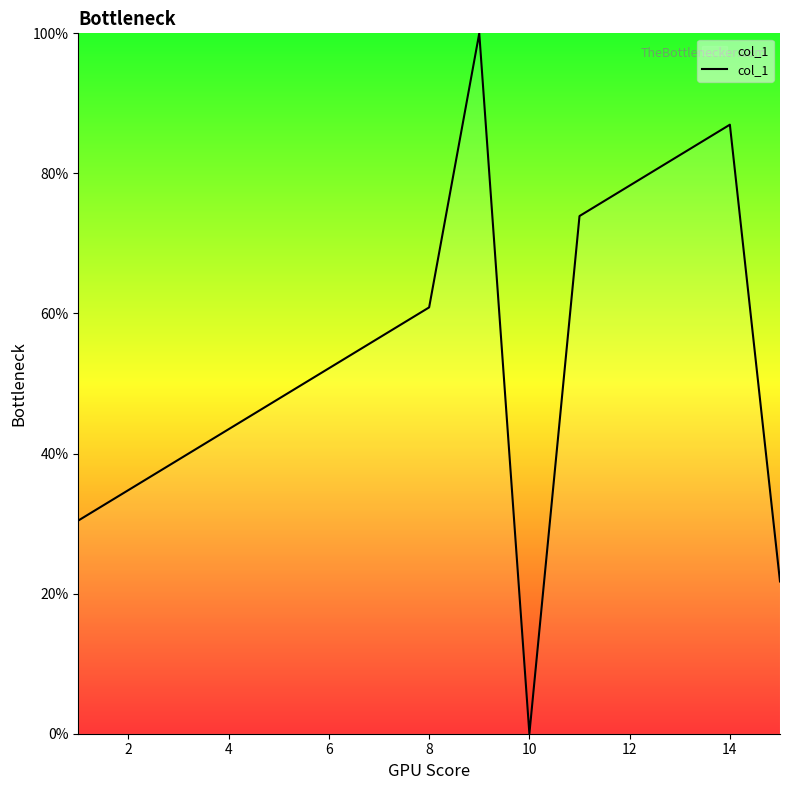

What is the greatest value displayed?

100.0